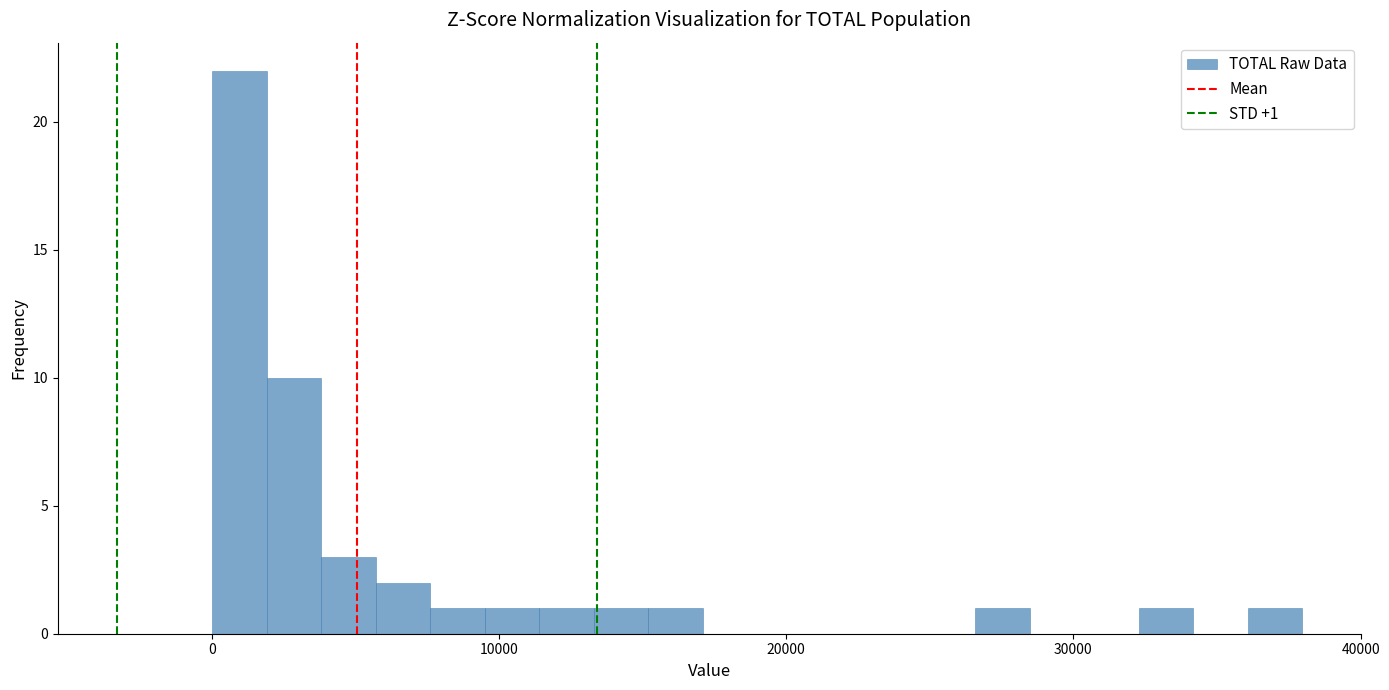

Read against the x-axis, roughly where is the centre of the tallest bar?

1000